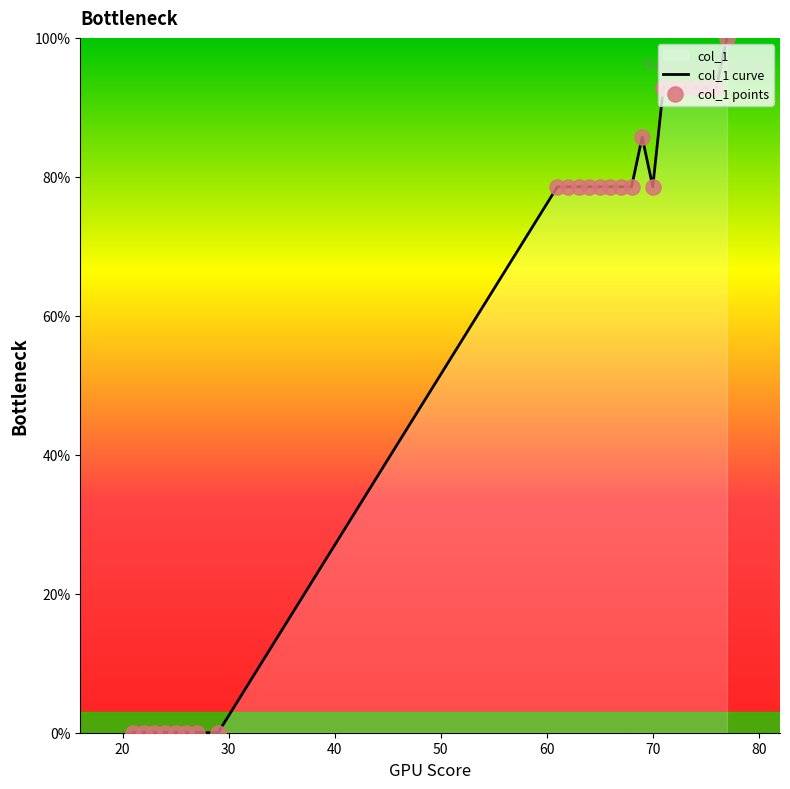

Which series contains the lowest Y value?

col_1 curve